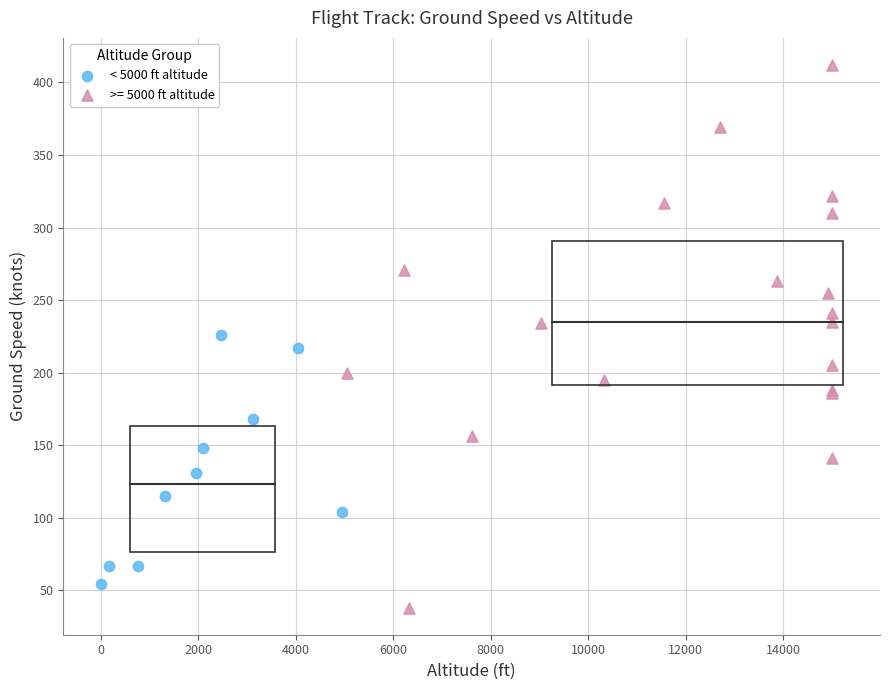

Which series has the largest Y range (max minus min)?

>= 5000 ft altitude